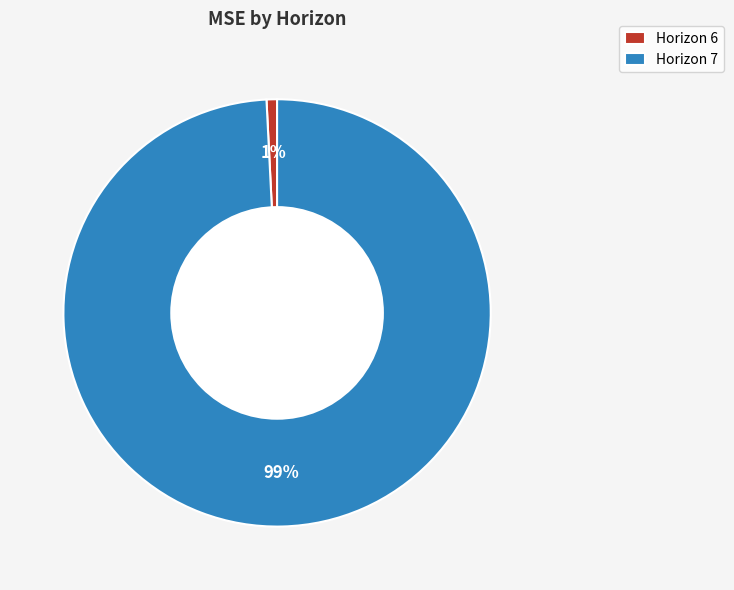

Between Horizon 6 and Horizon 7, which is larger?

Horizon 7